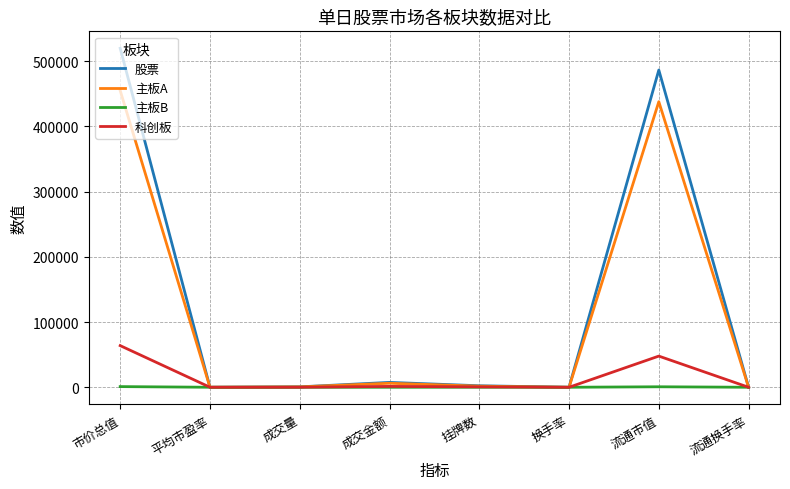

What is the approximate value of 主板B at 成交金额?

2.0